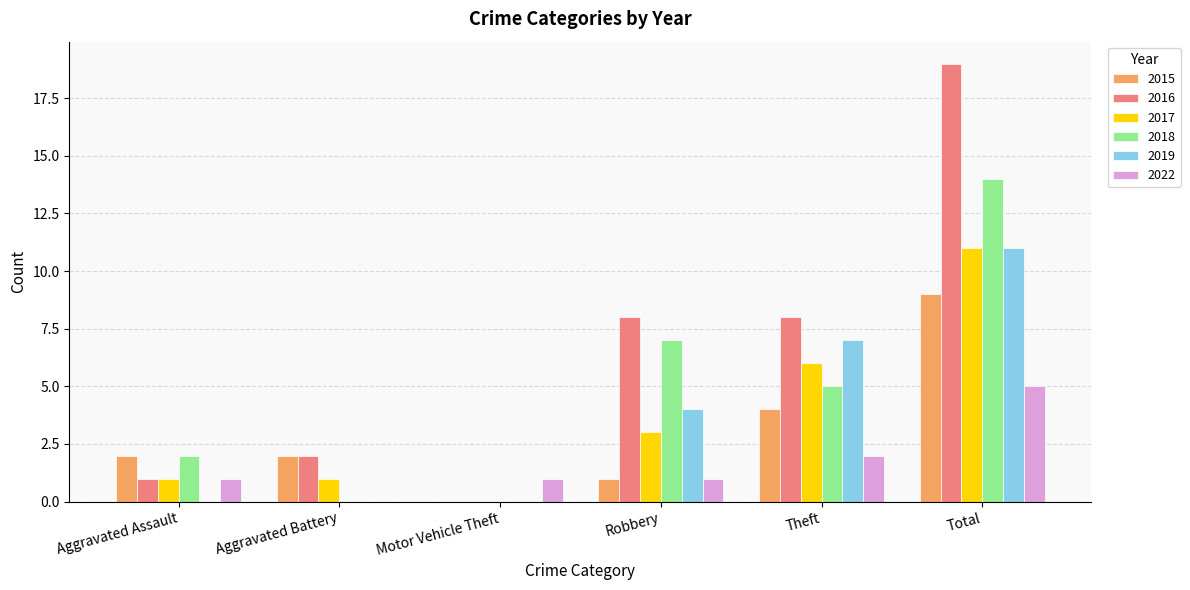

Reading right to left, extract all data points from this chart.

2015: 9	4	1	0	2	2
2016: 19	8	8	0	2	1
2017: 11	6	3	0	1	1
2018: 14	5	7	0	0	2
2019: 11	7	4	0	0	0
2022: 5	2	1	1	0	1